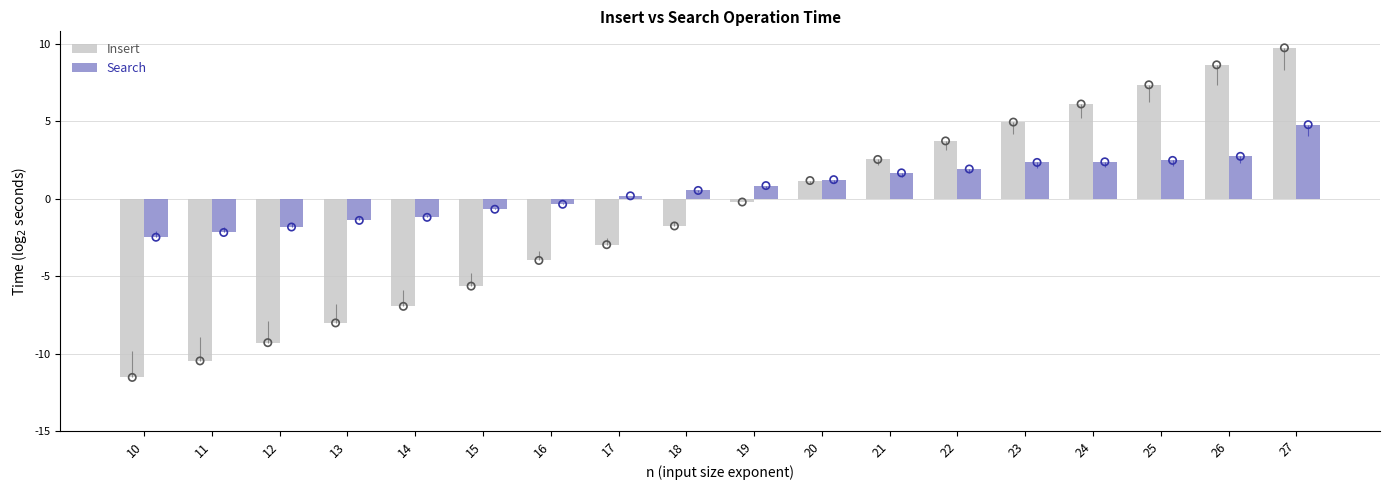

At which category is the sum across all series the highest?

27